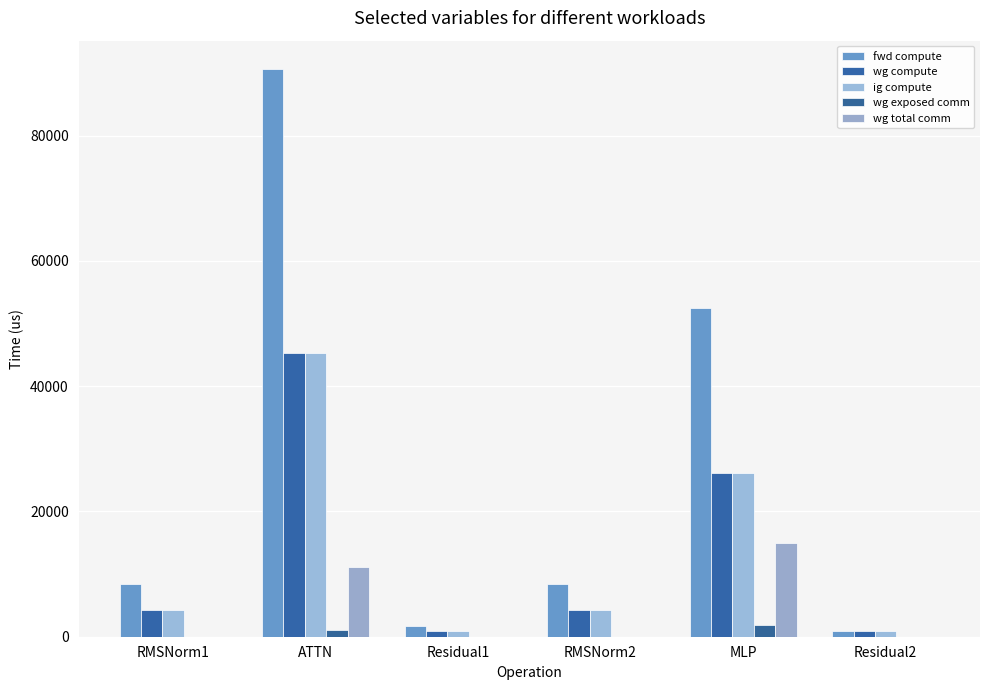

Reading right to left, list all the values displayed in this chart.

fwd compute: 888.1	52405.0	8413.4	1776.2	90621.3	8413.4
wg compute: 888.1	26202.5	4206.7	888.1	45310.7	4206.7
ig compute: 888.1	26202.5	4206.7	888.1	45310.7	4206.7
wg exposed comm: 0.0	1947.7	0.0	0.0	1012.5	0.0
wg total comm: 0.0	14903.8	0.0	0.0	11160.8	0.0